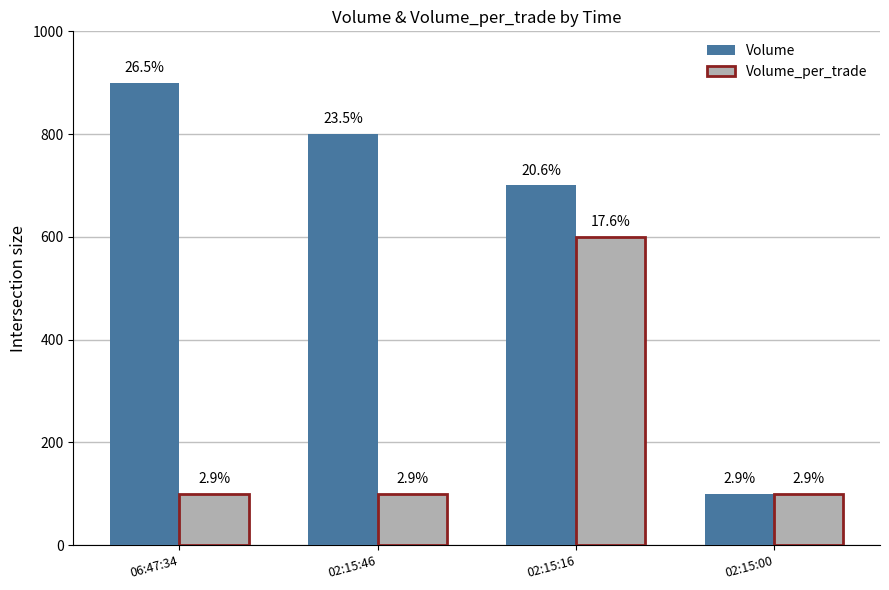

What are all the series names shown in the legend?

Volume, Volume_per_trade